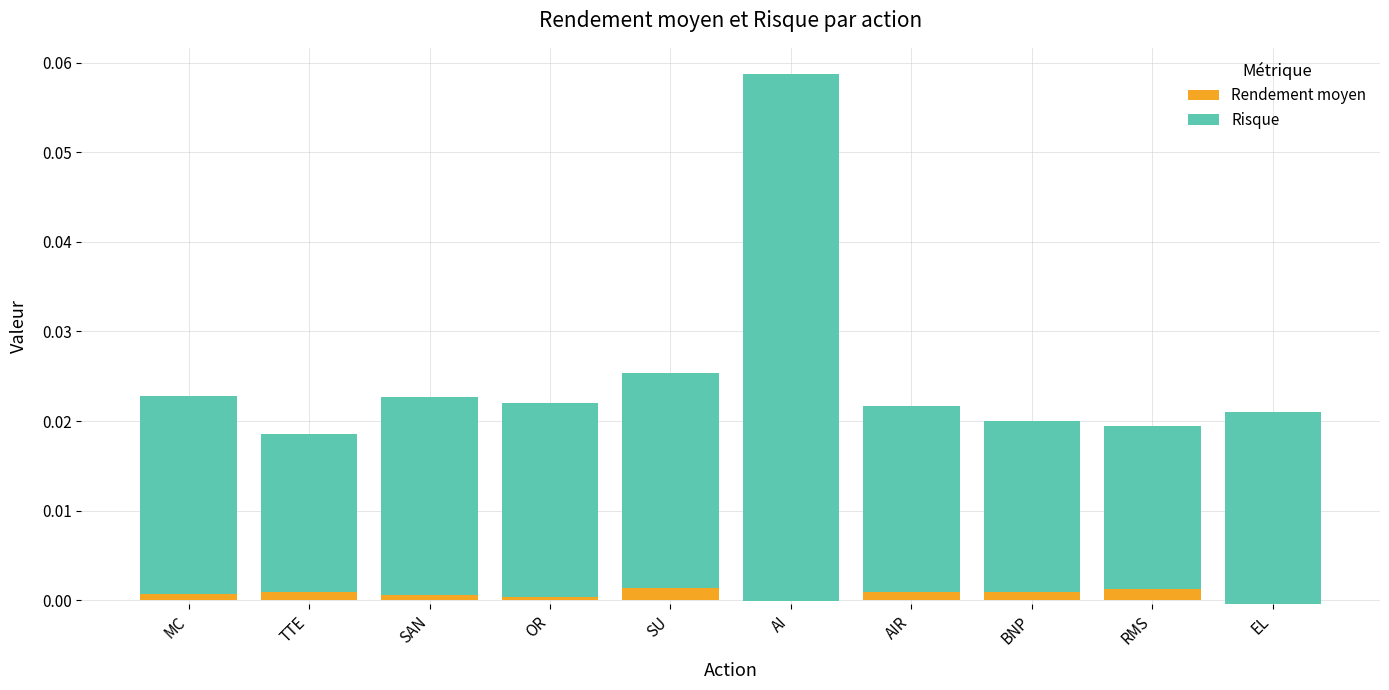

How many data points in Rendement moyen are less than 0?

2